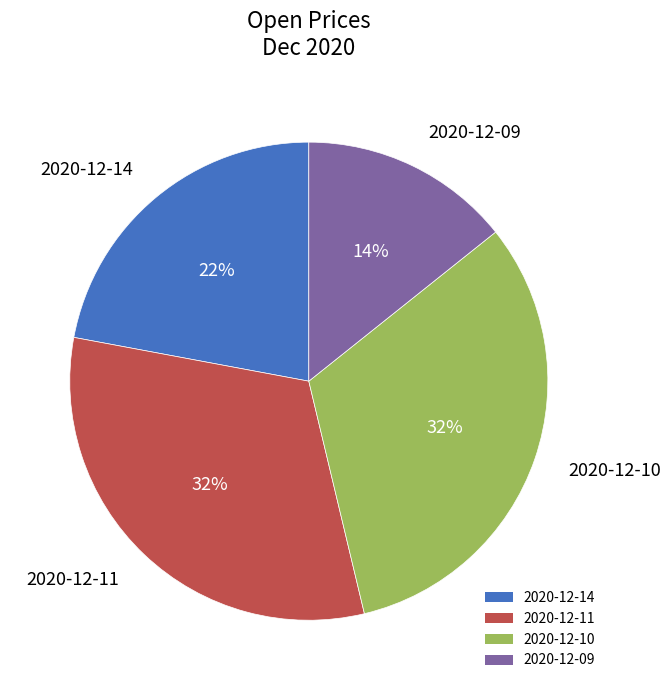

Which category has the smallest portion of the pie?

2020-12-09